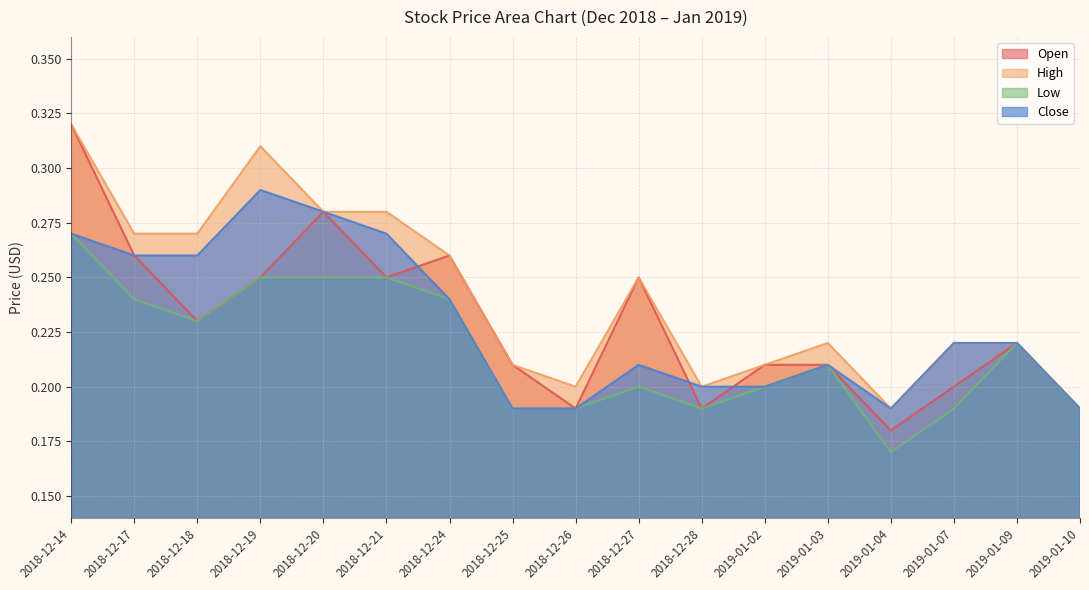

In Open, how many points are higher than both neighbors (excluding endpoints)?

4